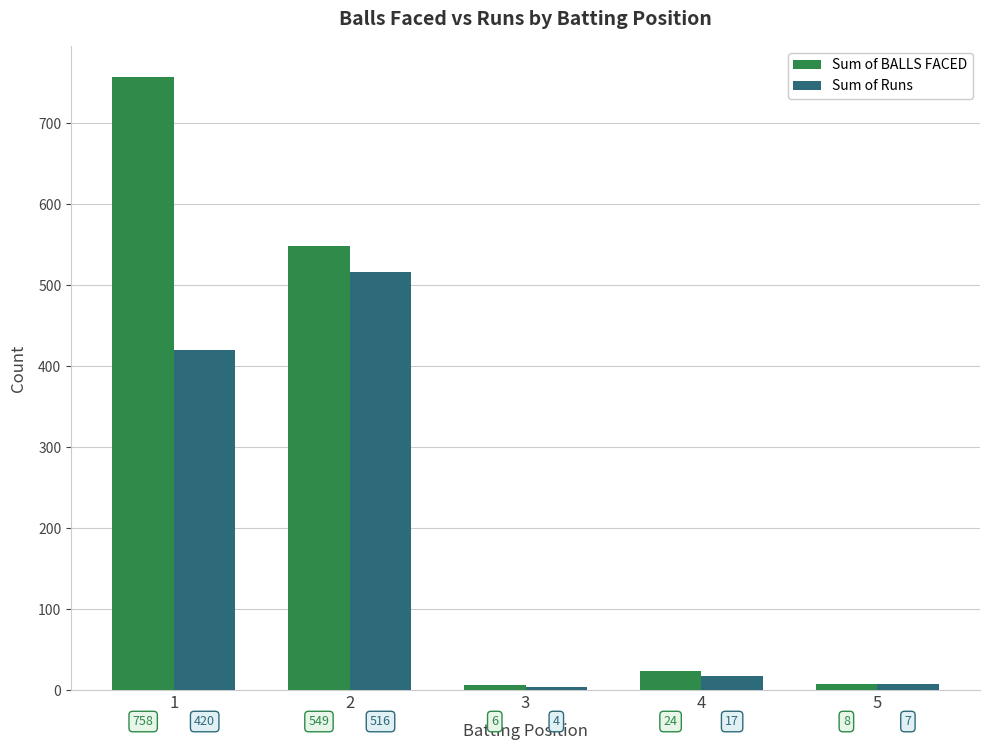

Reading right to left, what are all the values shown in this chart?

Sum of BALLS FACED: 8	24	6	549	758
Sum of Runs: 7	17	4	516	420